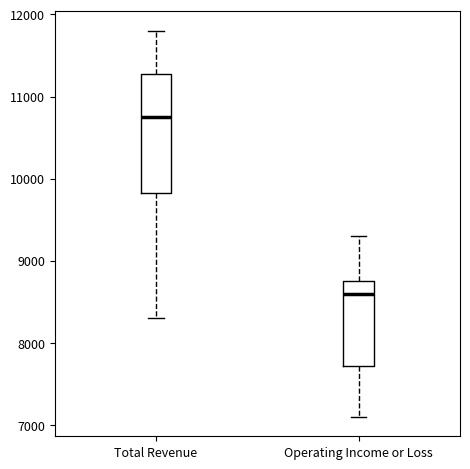

Comparing the boxes themselves (not the whiskers), which one is the tallest?

Total Revenue